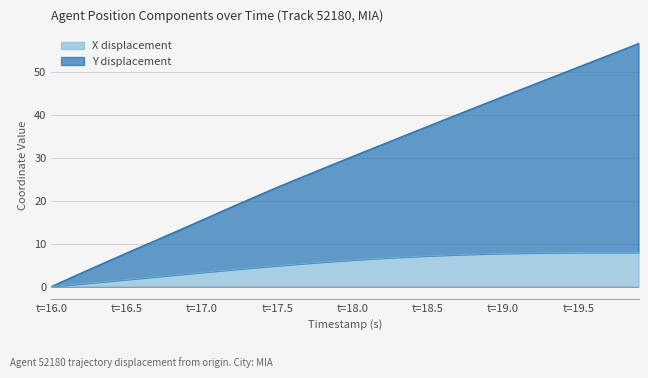

What is the highest value of the X displacement series?

8.0